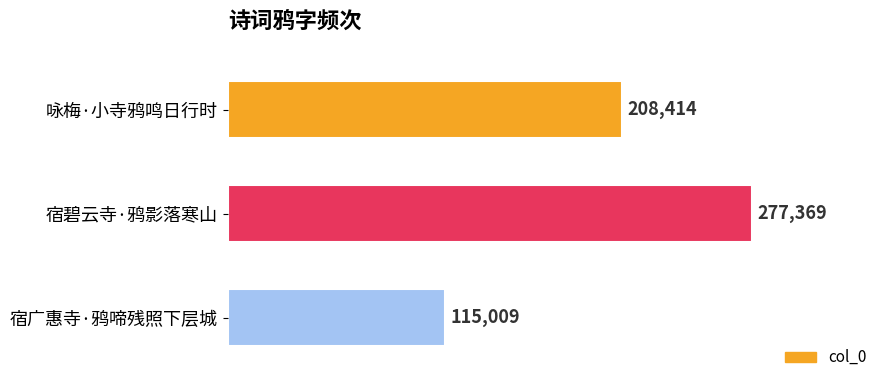

Read the value at 宿广惠寺·鸦啼残照下层城, to the nearest 10.

115010